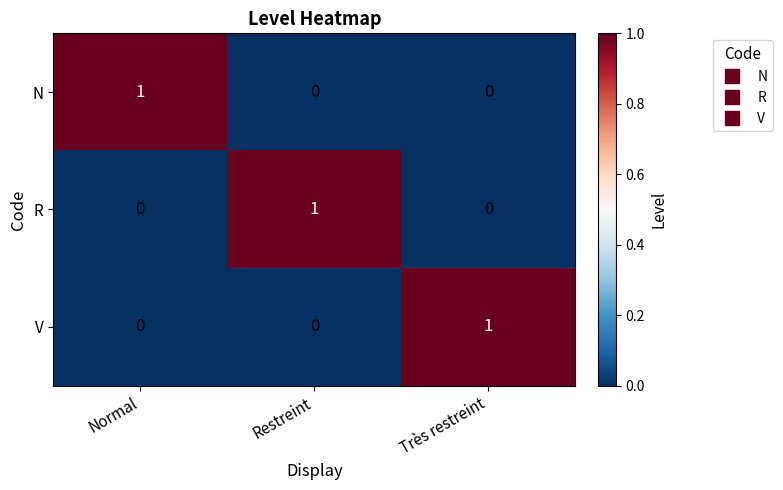

Reading right to left, transcribe all the data shown in this chart.

N: 0	0	1
R: 0	1	0
V: 1	0	0